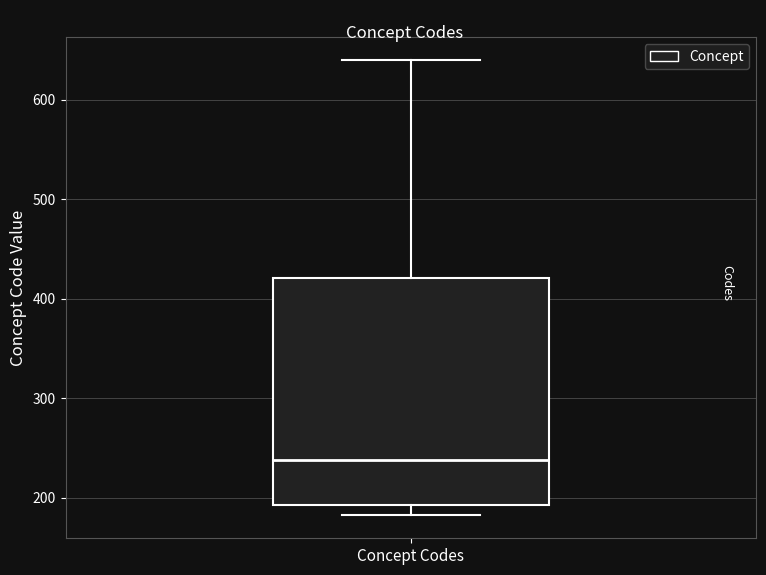

Where does the lower whisker of the box for Concept Codes end on the y-axis? The values are not printed on the chart, so give them approximately, as read against the axis.

180